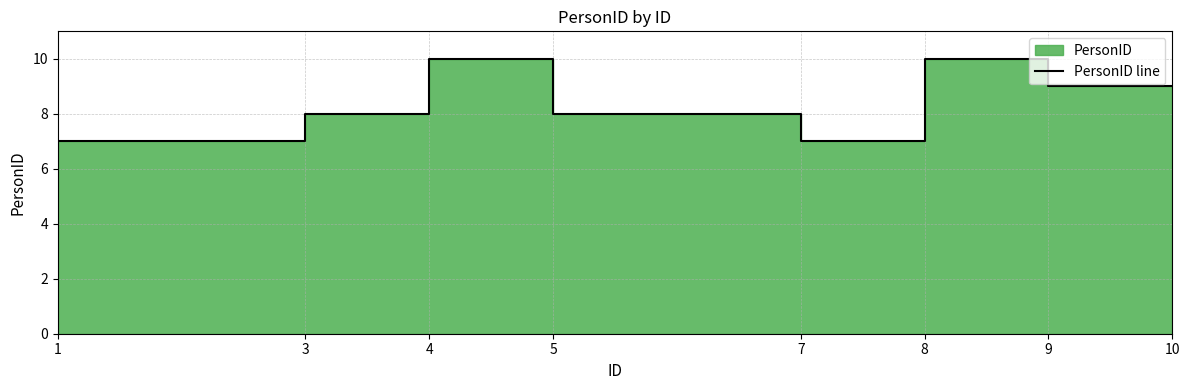

How many interior local valleys (lower than both neighbors) does the data have?

1